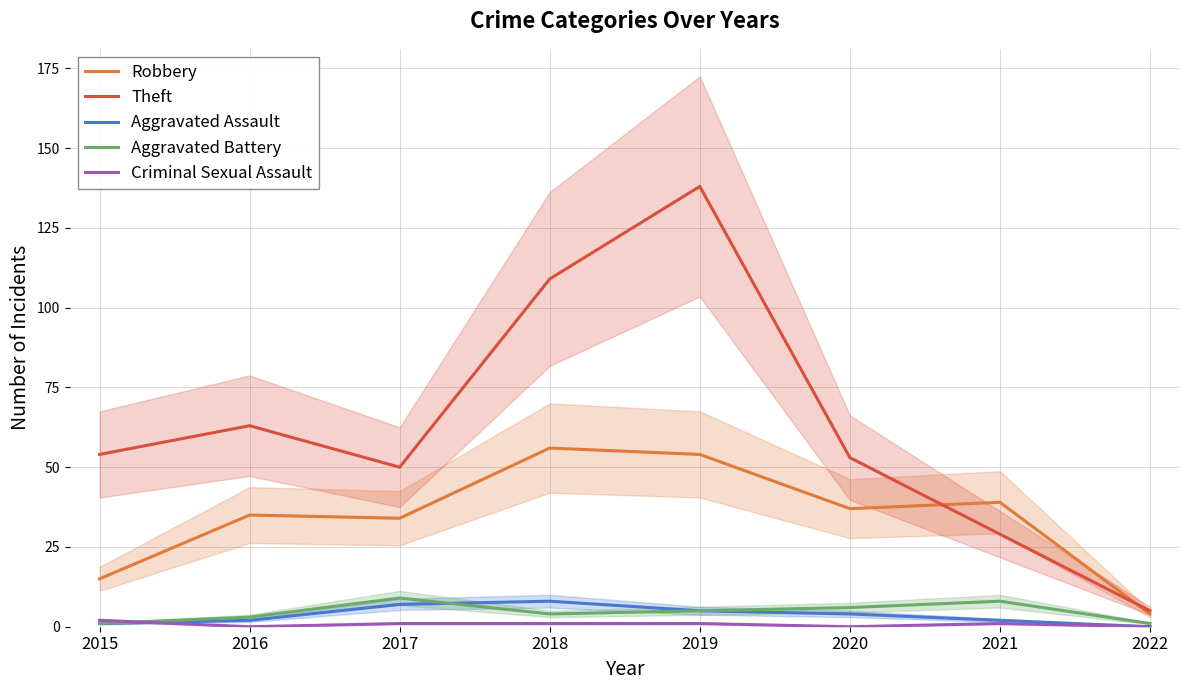

Where is the first local maximum for Aggravated Assault?

2018